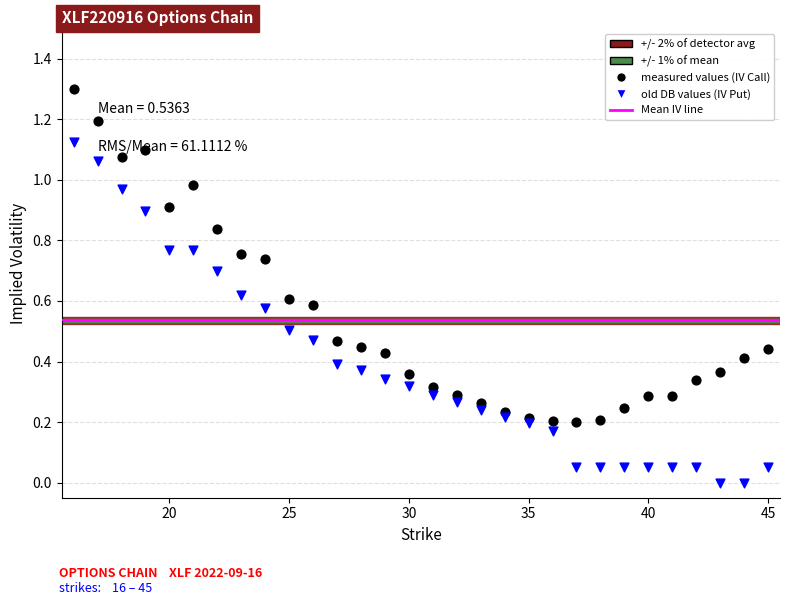

Which series has the largest total across all categories?

iv_call